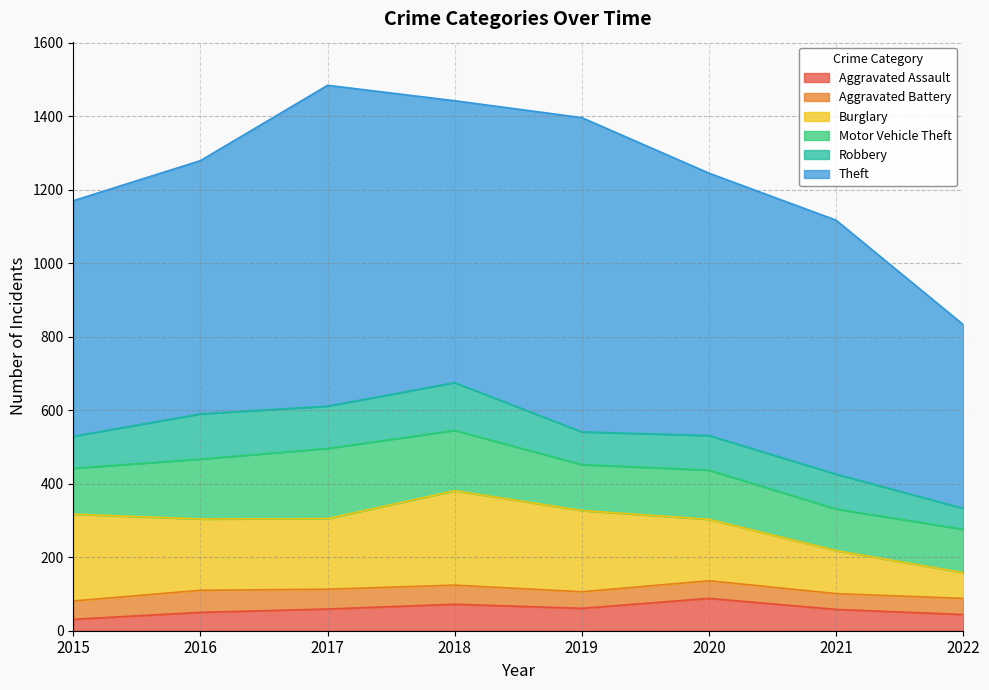

True or false: Robbery has a value of 25 at 2015.

False